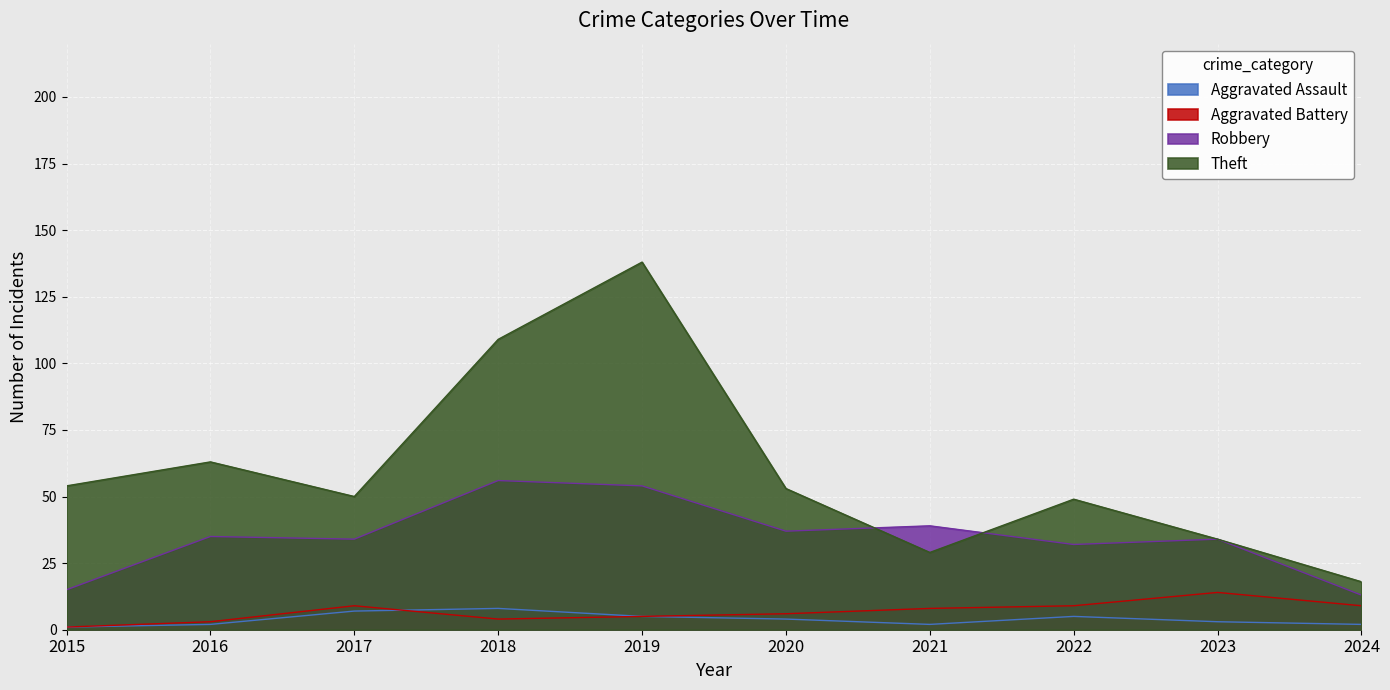

What are all the series names shown in the legend?

Aggravated Assault, Aggravated Battery, Robbery, Theft